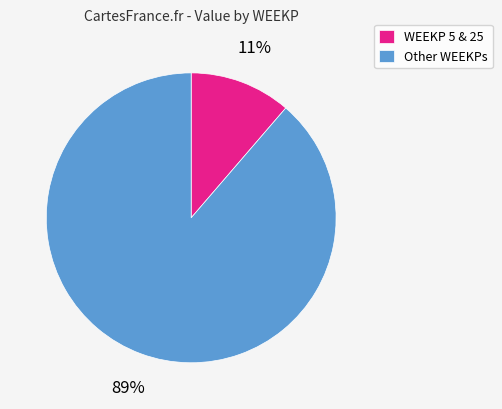

To the nearest percent, what percentage of the pie is WEEKP 5 & 25?

11%